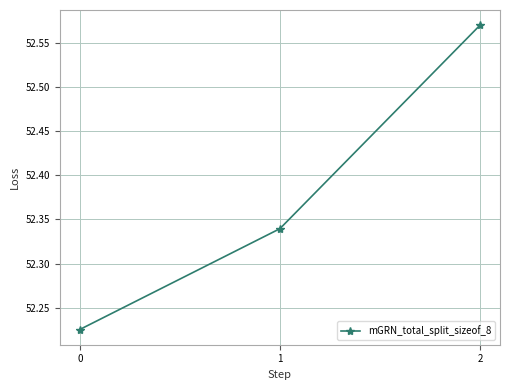

Which has a higher value, 0 or 1?

1